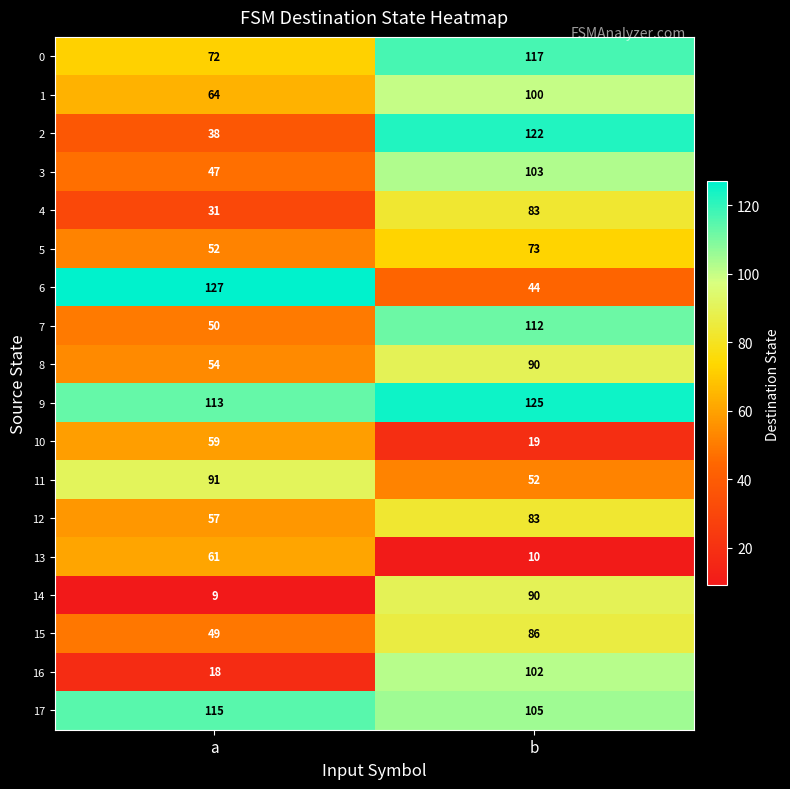

How many distinct data groups are displayed?

18